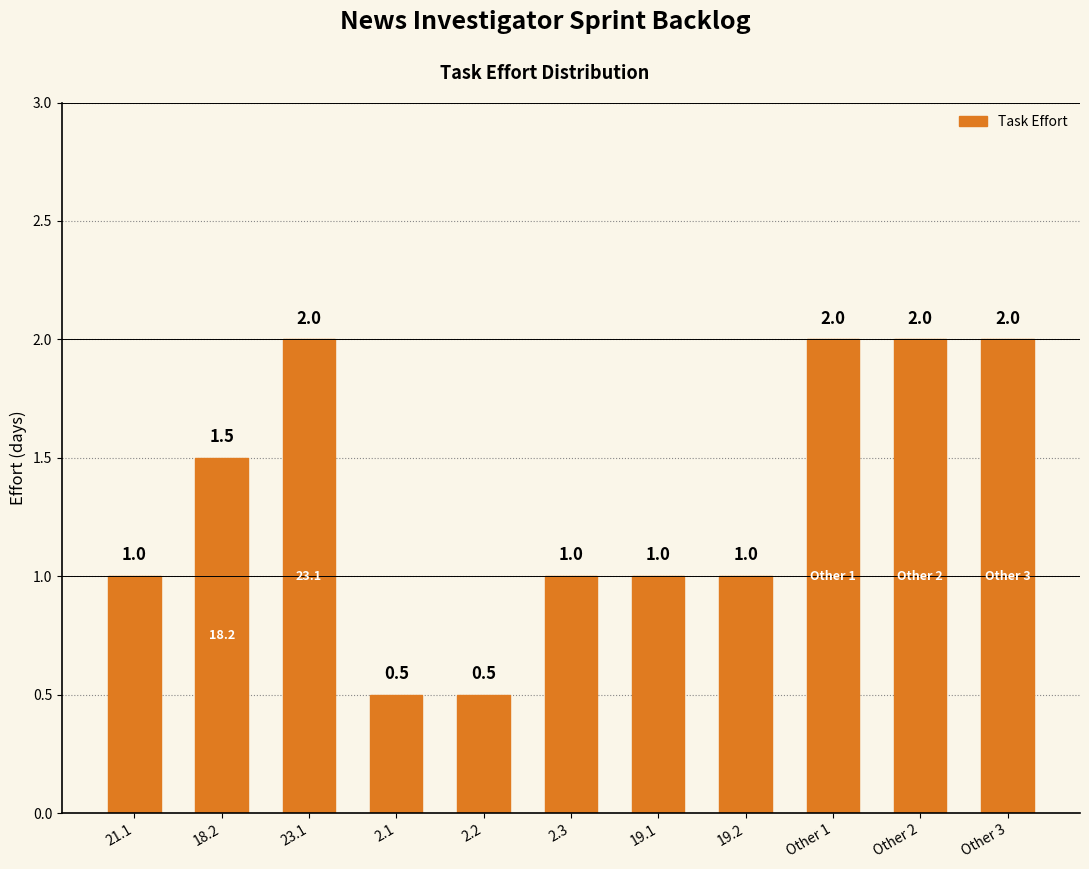

Is it true that the value at 23.1 is 1.2?

False